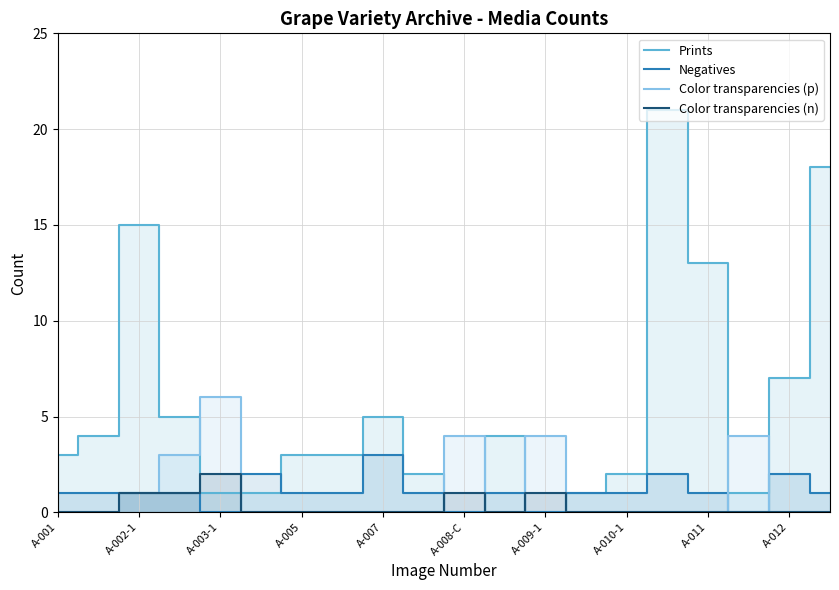

Rank the series by their maximum value, from highest to lowest.

Prints, Color transparencies (p), Negatives, Color transparencies (n)